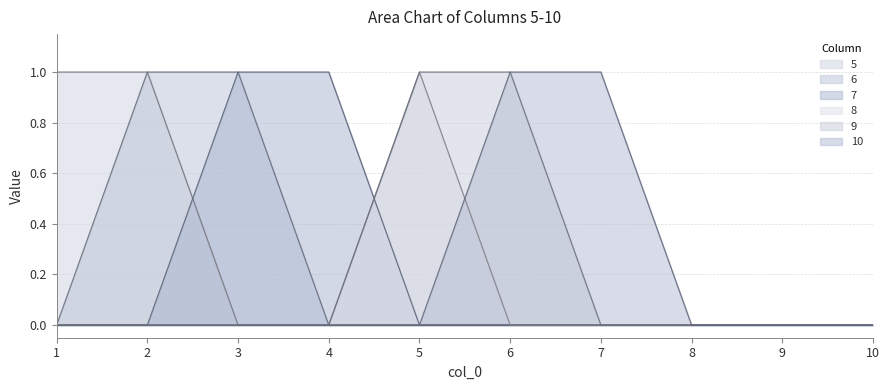

List the series in order of their peak value, highest first.

5, 6, 7, 8, 9, 10